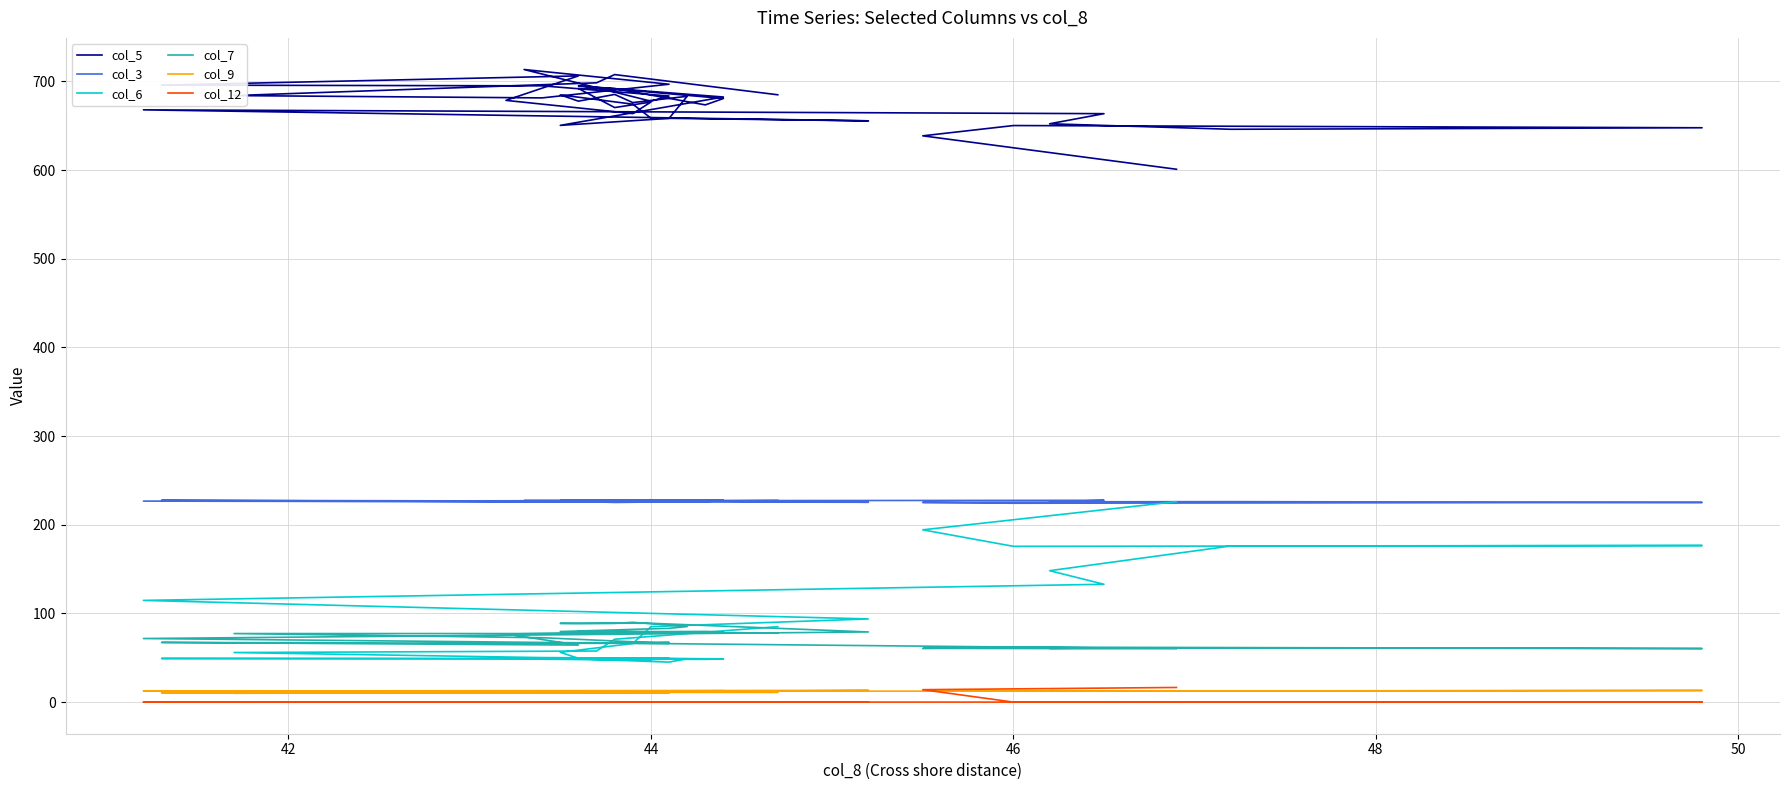

True or false: col_3 and col_5 cross at least once.

False